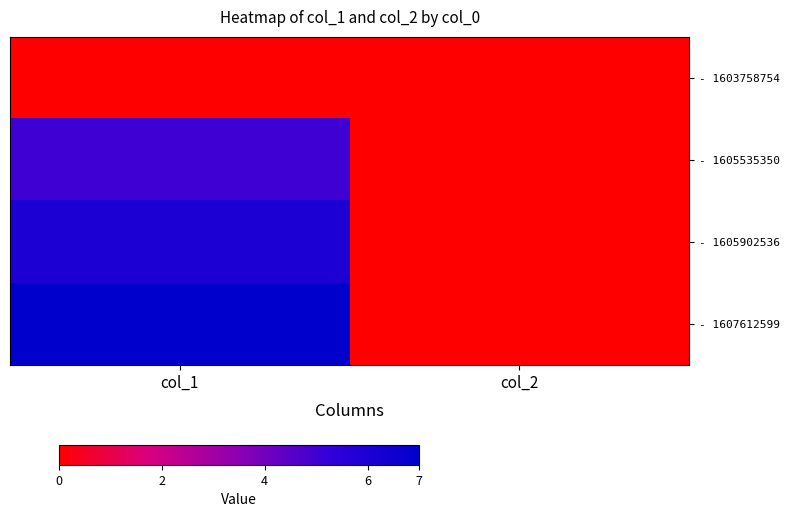

Between col_1 and col_2, which is larger?

col_1